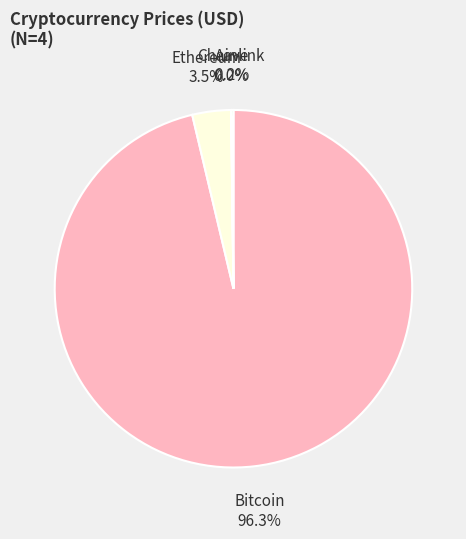

Is there any slice that represents more than half of the pie?

Yes